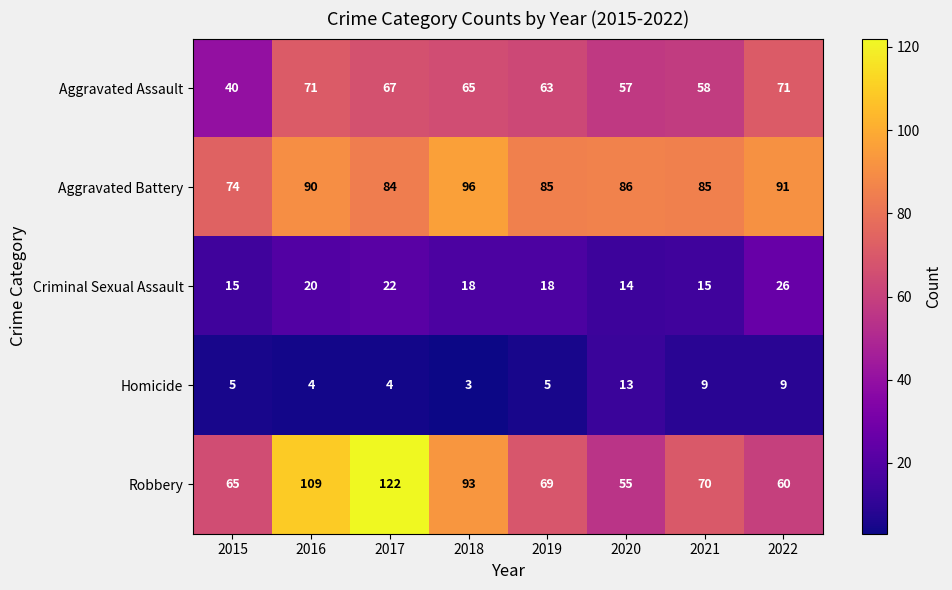

Which series changed the most between 2015 and 2020?

Aggravated Assault